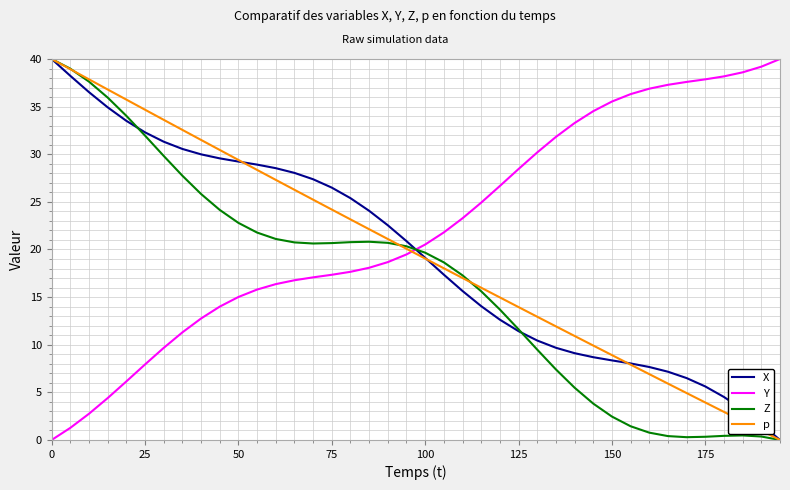

After their last crossing, which series has the higher values: X or Y?

Y